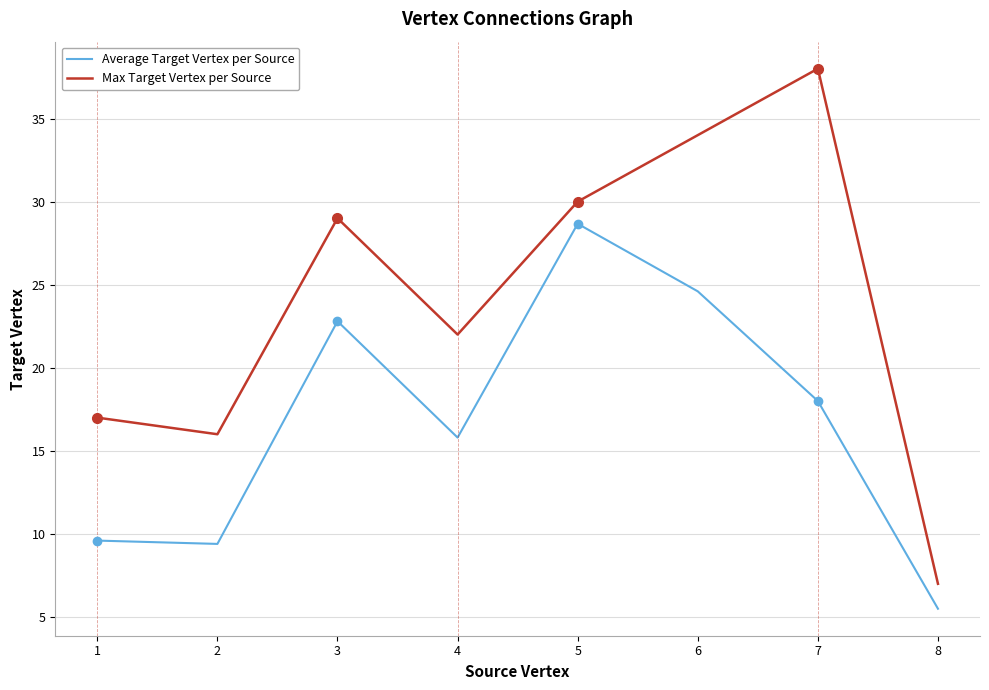

True or false: Max Target Vertex per Source and Average Target Vertex per Source intersect in this chart.

False